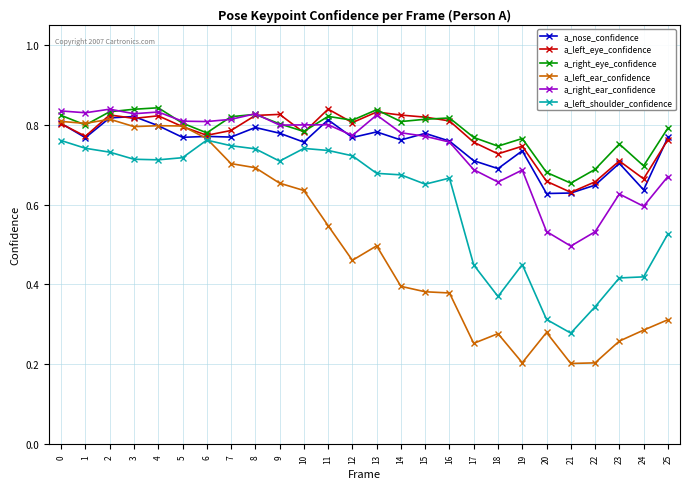

The a_left_ear_confidence series shows 0.8 at 2. True or false?

True